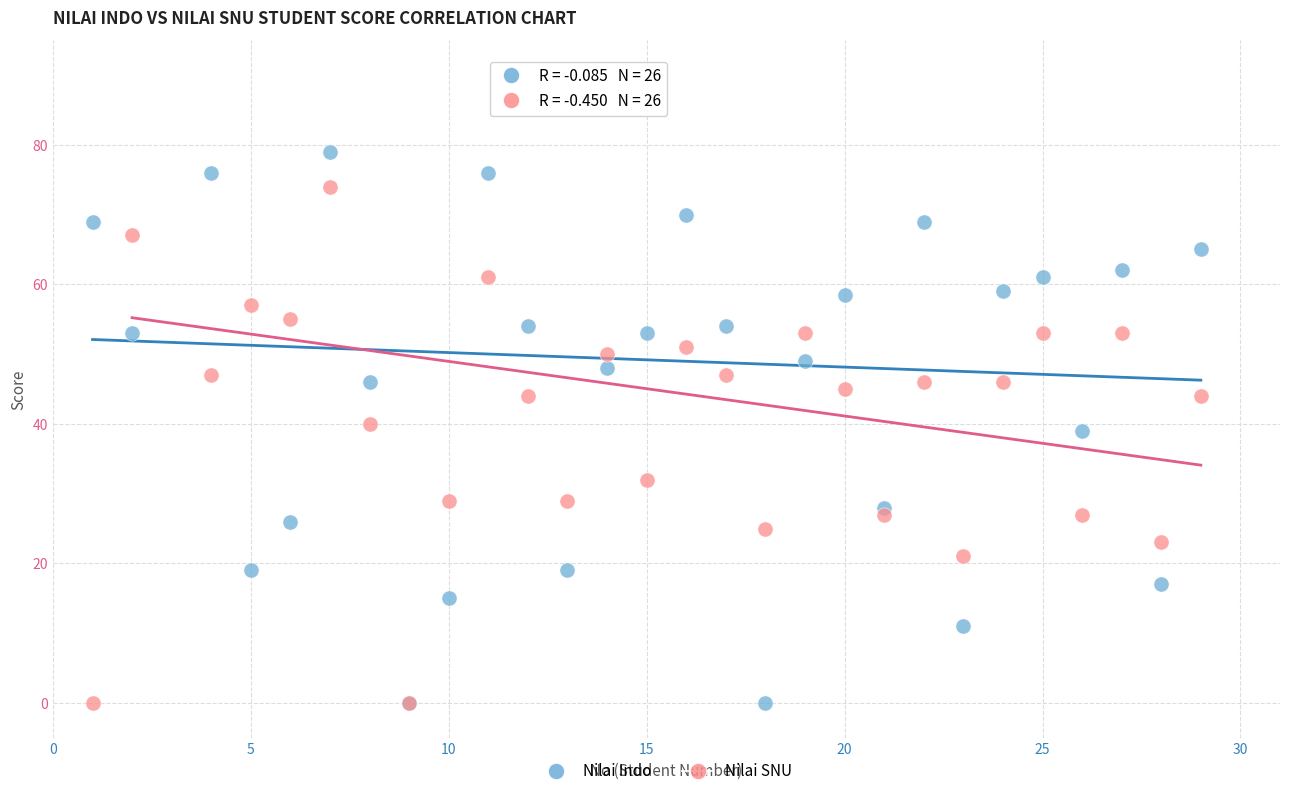

In the Nilai SNU series, what Y value is closest to 37?

40.0